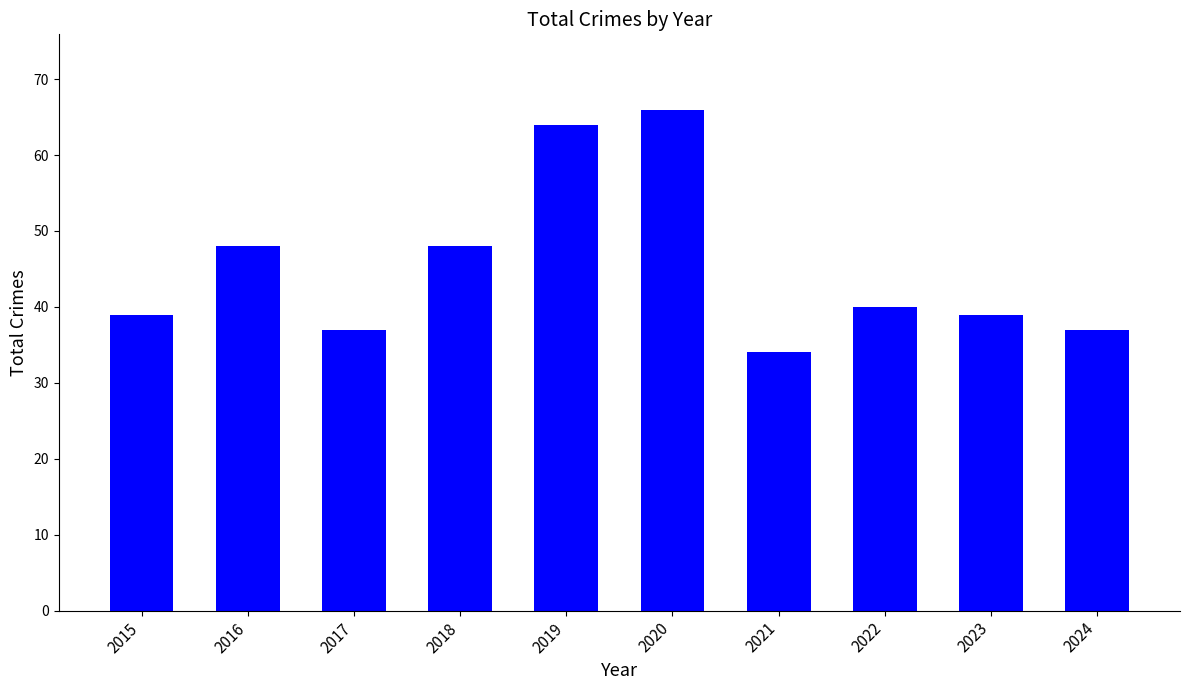

What value does the data have at 2018, to the nearest 5?

50